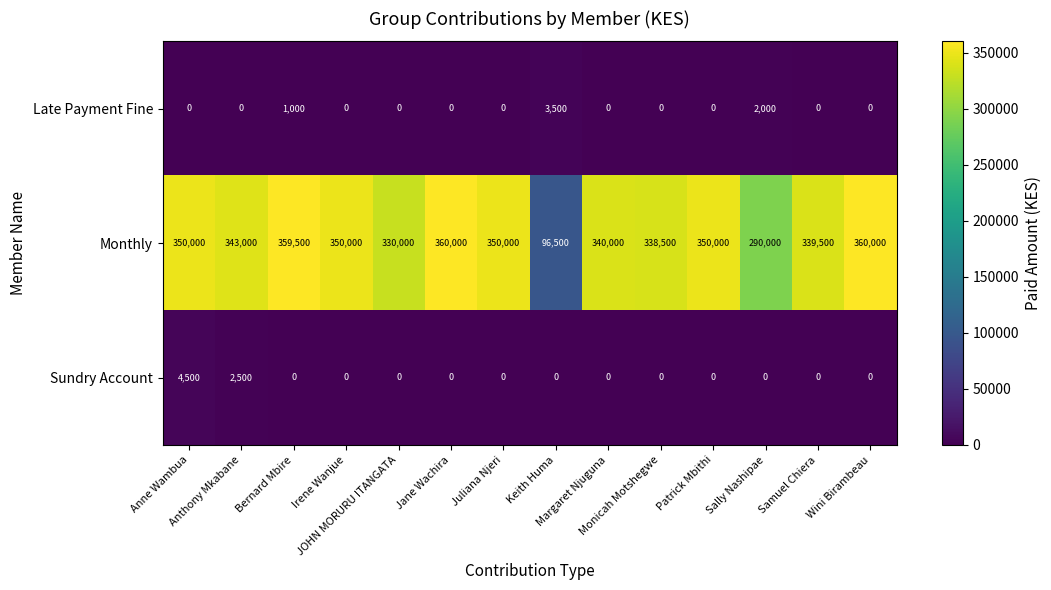

What is the difference between the second highest and minimum values in the Sundry Account series?

2500